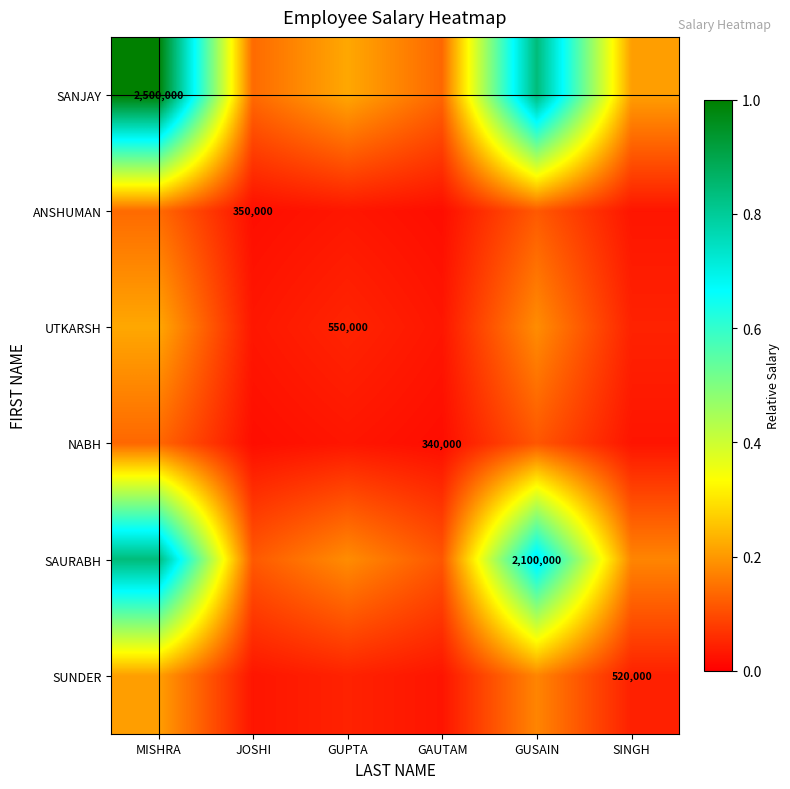

What is the total value across all series at GAUTAM?

0.3